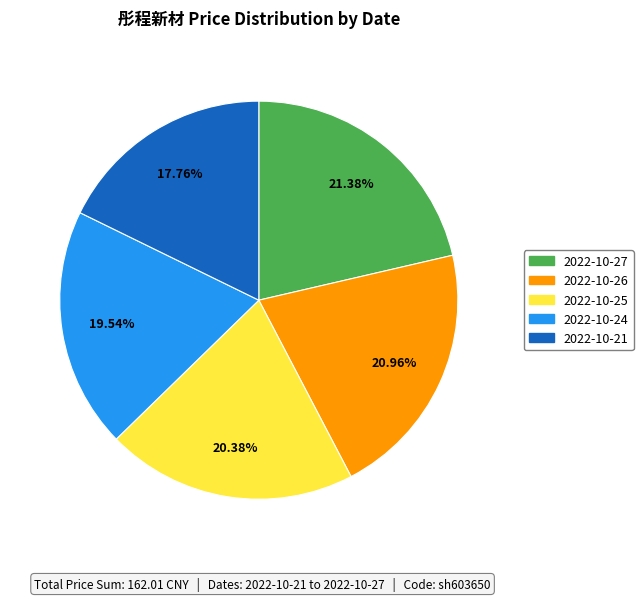

What percentage is the 2022-10-27 slice, to the nearest percent?

21%